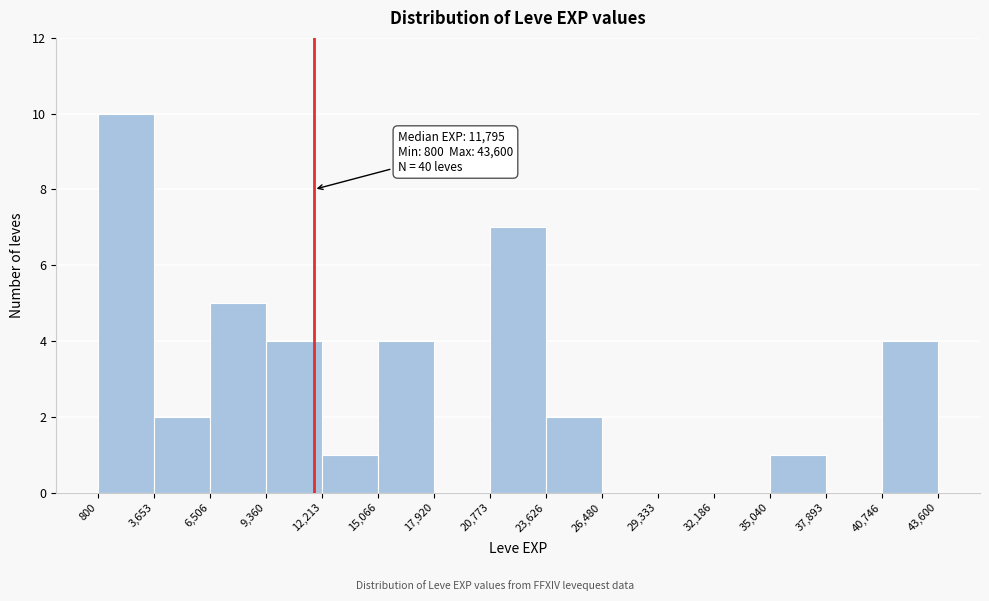

Which range on the x-axis has the tallest bar?

800 to 3,653